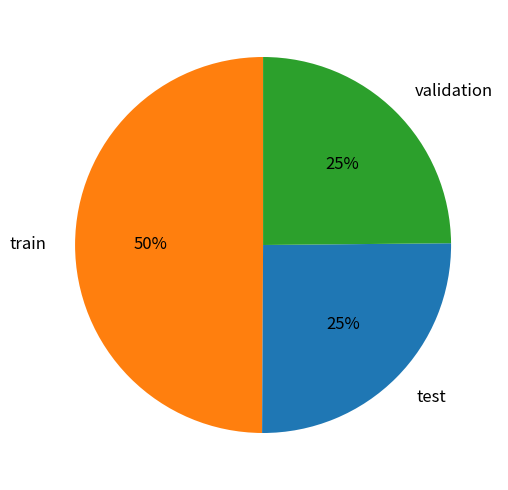

What is the ratio of the value at train to the value at test?

2.0